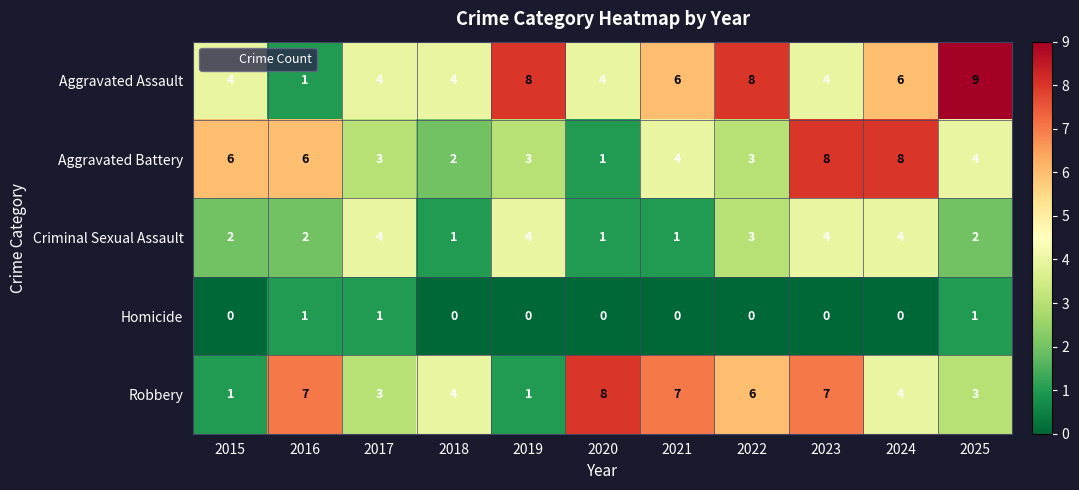

Which series has the largest total across all categories?

Aggravated Assault